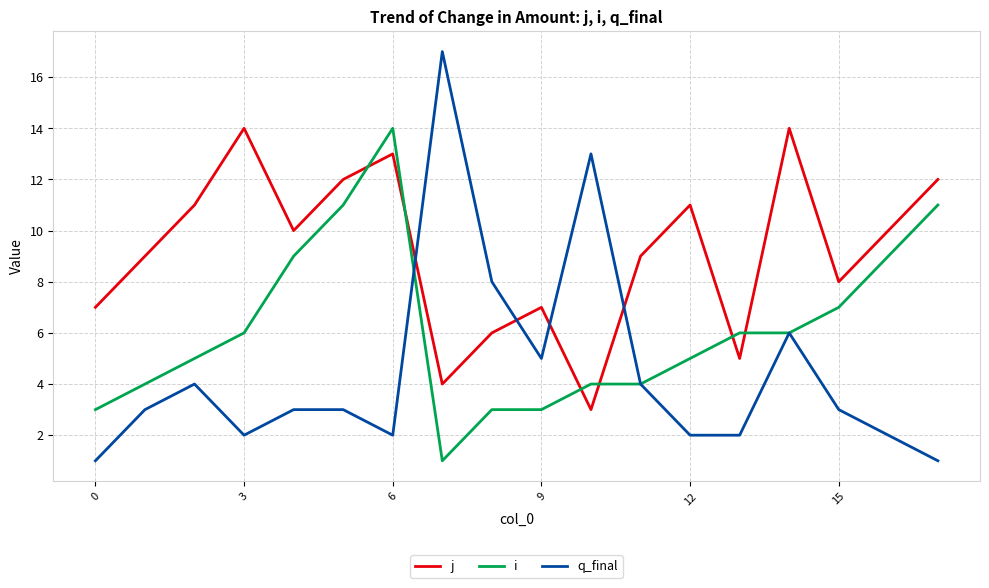

Rank the series by their average value, from highest to lowest.

j, i, q_final